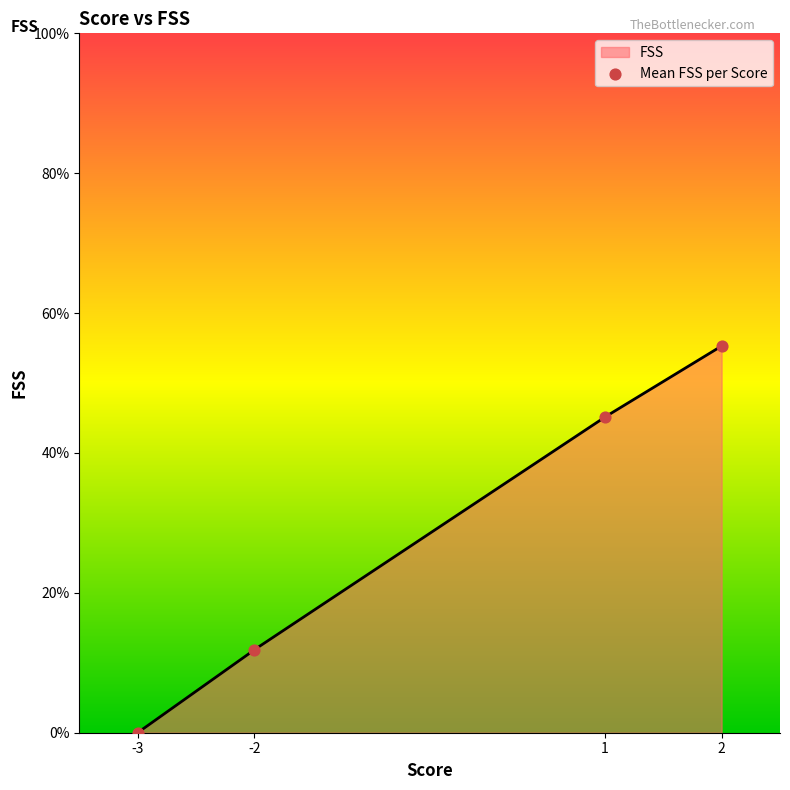

Which has a higher value, -2 or 2?

2